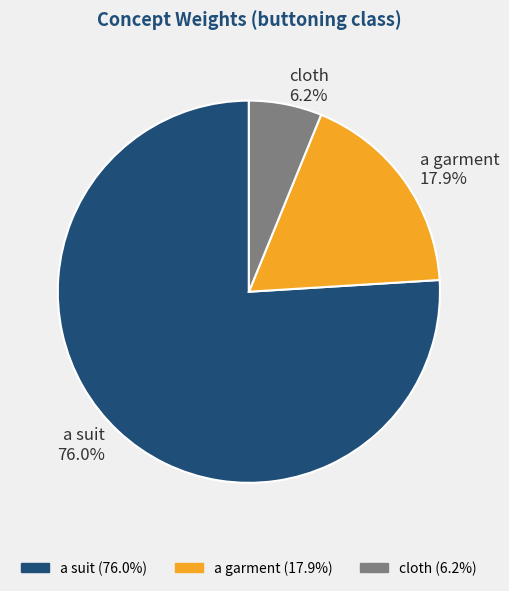

Rank the categories by value from highest to lowest.

a suit, a garment, cloth